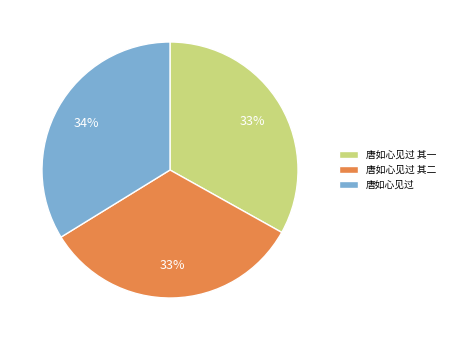

Do 唐如心见过 其二 and 唐如心见过 其一 together represent more than half of the pie?

Yes